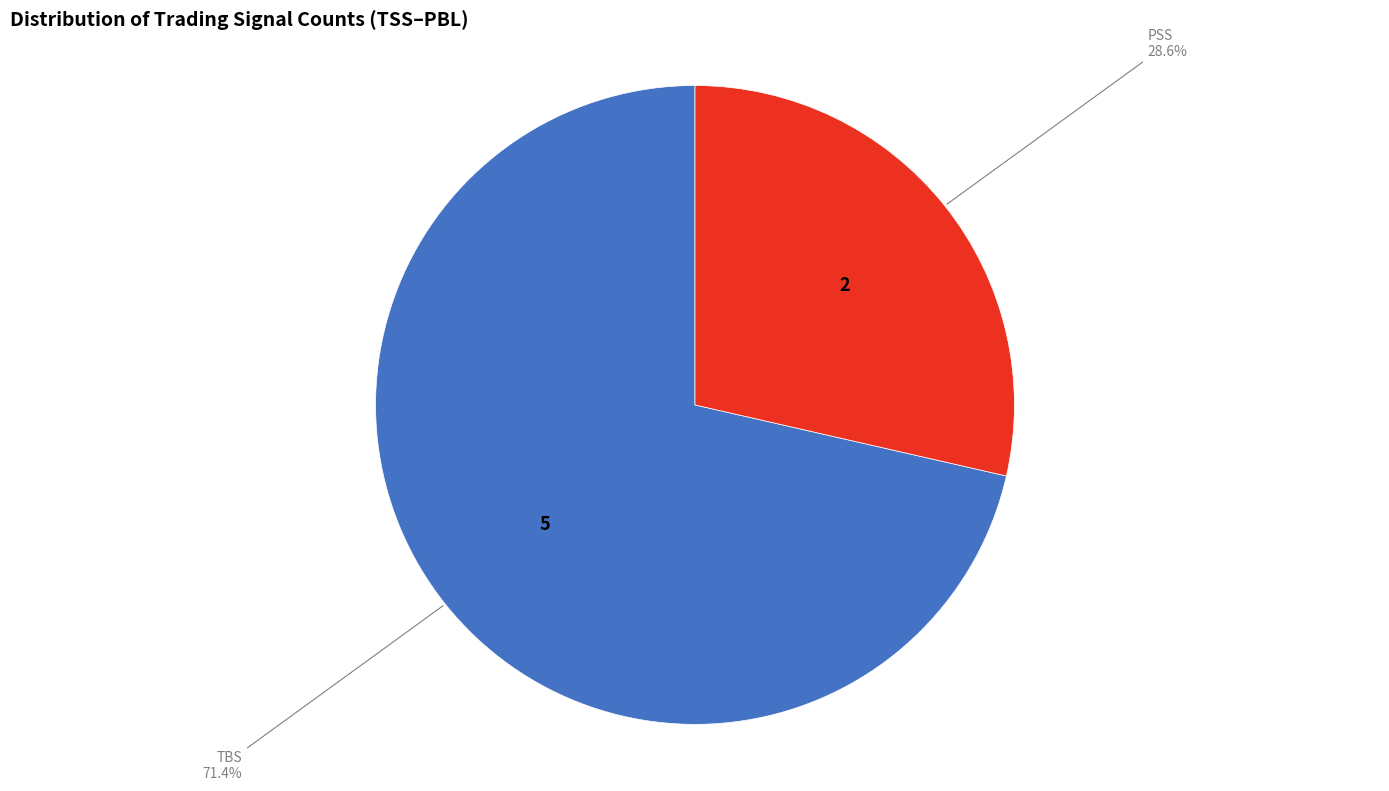

Which category has the smallest portion of the pie?

PSS